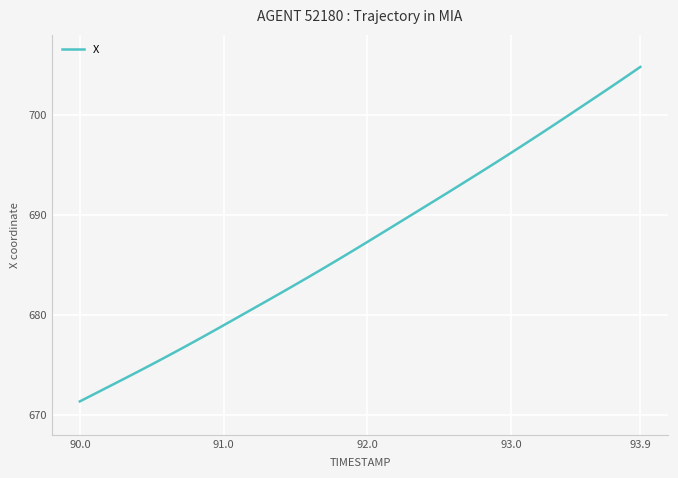

What is the minimum value shown in the chart?

671.3